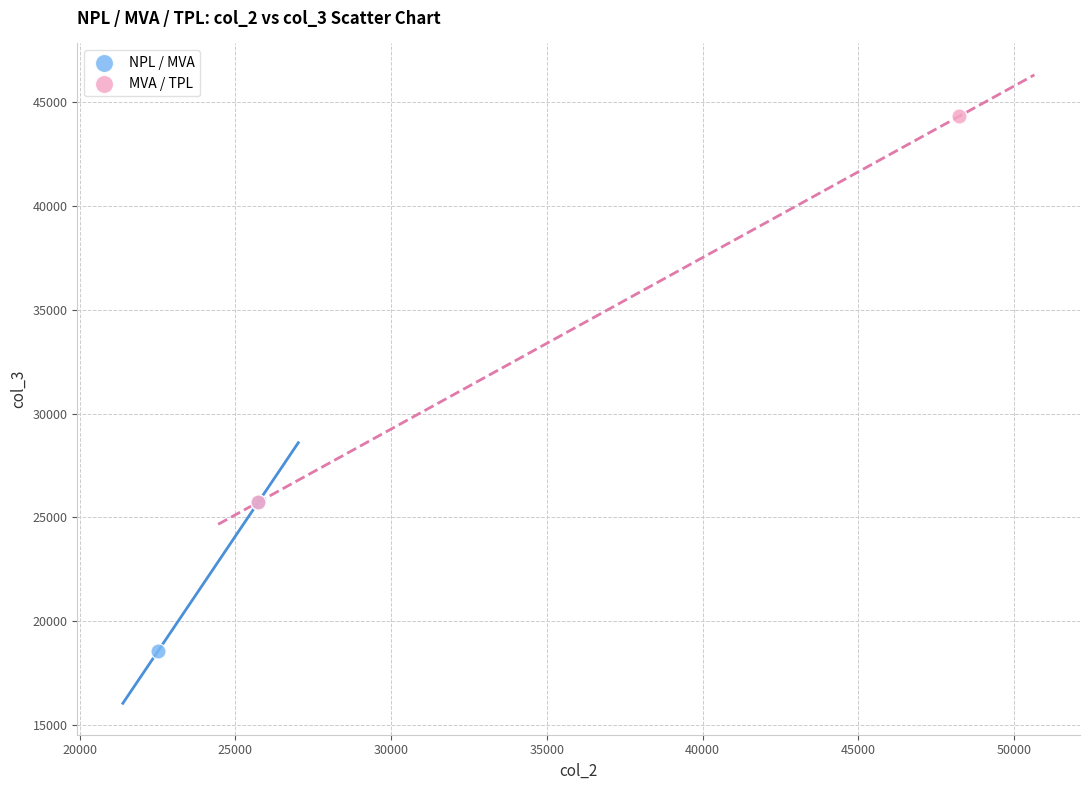

Which series contains the lowest Y value?

NPL / MVA